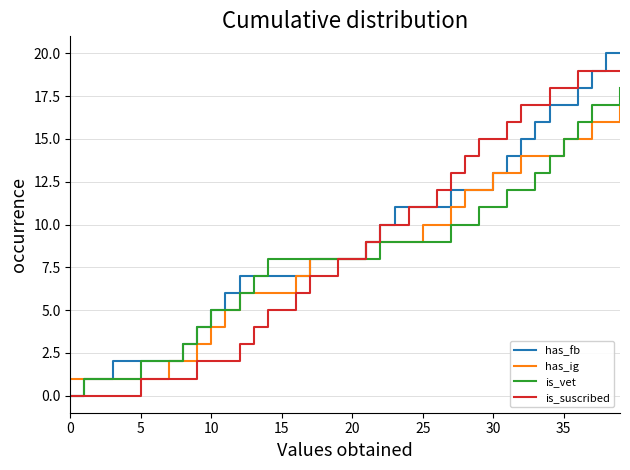

What is the greatest value displayed?

20